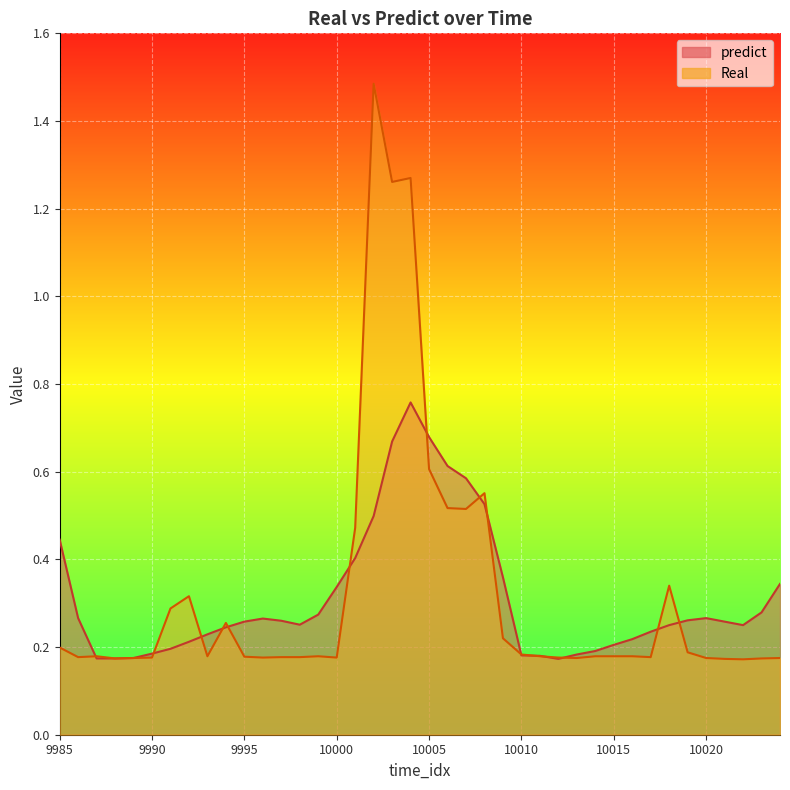

Where do predict and Real first cross each other?

9986 and 9987